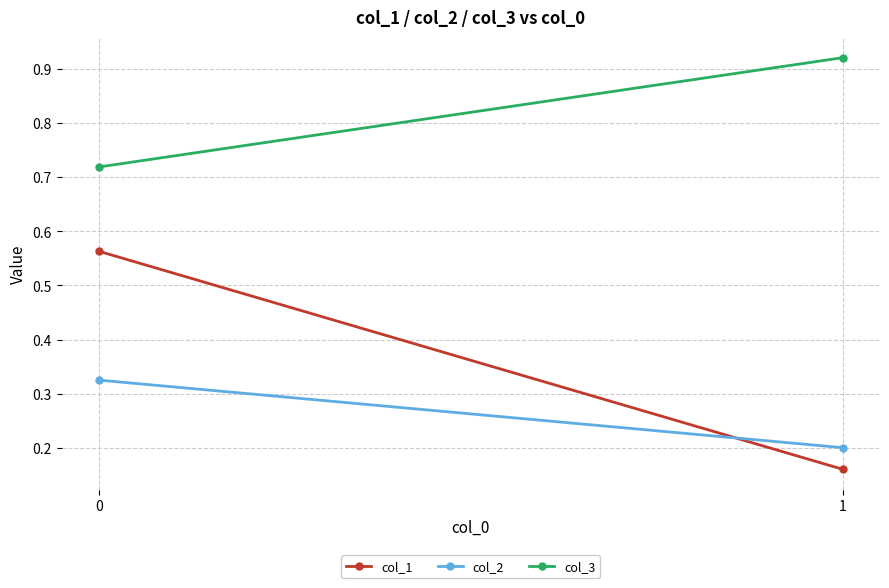

Rank the series by their average value, from lowest to highest.

col_2, col_1, col_3